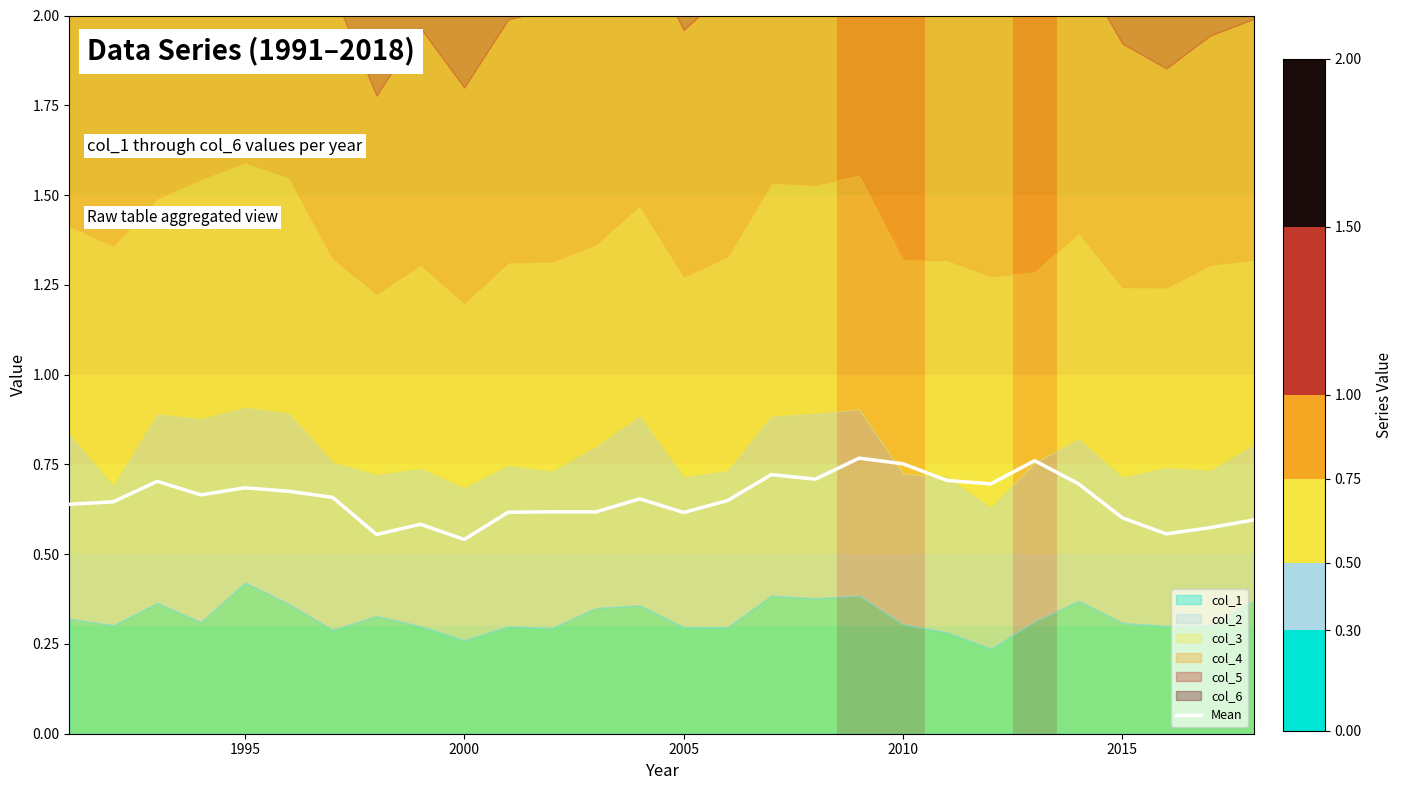

How many interior local valleys (lower than both neighbors) does the data have?

8